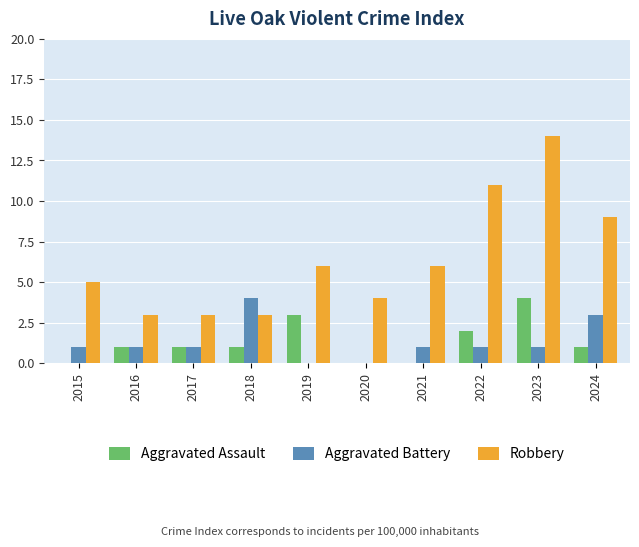

How many groups of bars are there?

10